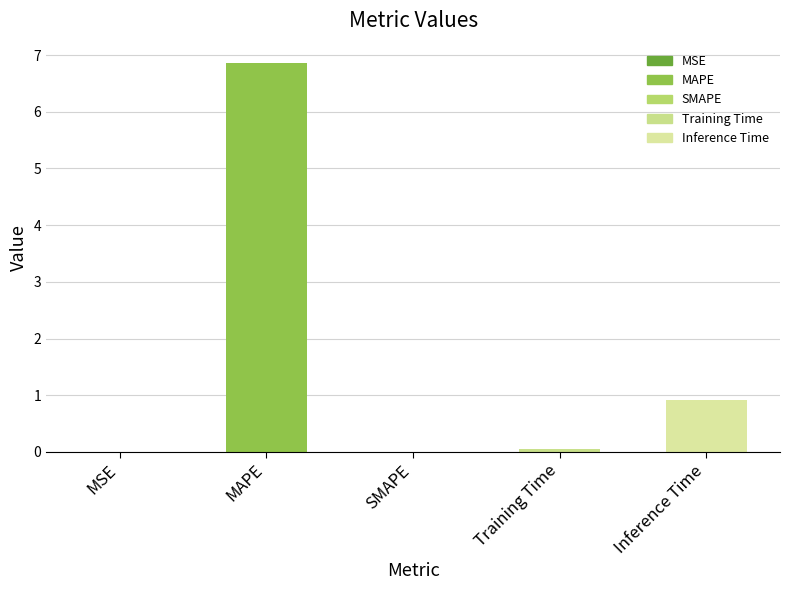

Which category has the highest value across all series?

MAPE